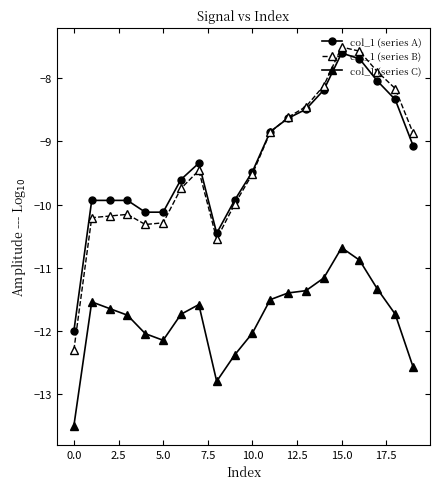

Reading left to right, what are all the values shown in this chart?

col_1 (series A): -12.0	-9.9	-9.9	-9.9	-10.1	-10.1	-9.6	-9.3	-10.5	-9.9	-9.5	-8.8	-8.6	-8.5	-8.2	-7.6	-7.7	-8.0	-8.3	-9.1
col_1 (series B): -12.3	-10.2	-10.2	-10.2	-10.3	-10.3	-9.7	-9.5	-10.5	-10.0	-9.5	-8.9	-8.6	-8.5	-8.1	-7.5	-7.6	-7.9	-8.2	-8.9
col_1 (series C): -13.5	-11.5	-11.6	-11.7	-12.0	-12.1	-11.7	-11.6	-12.8	-12.4	-12.0	-11.5	-11.4	-11.4	-11.2	-10.7	-10.9	-11.3	-11.7	-12.6